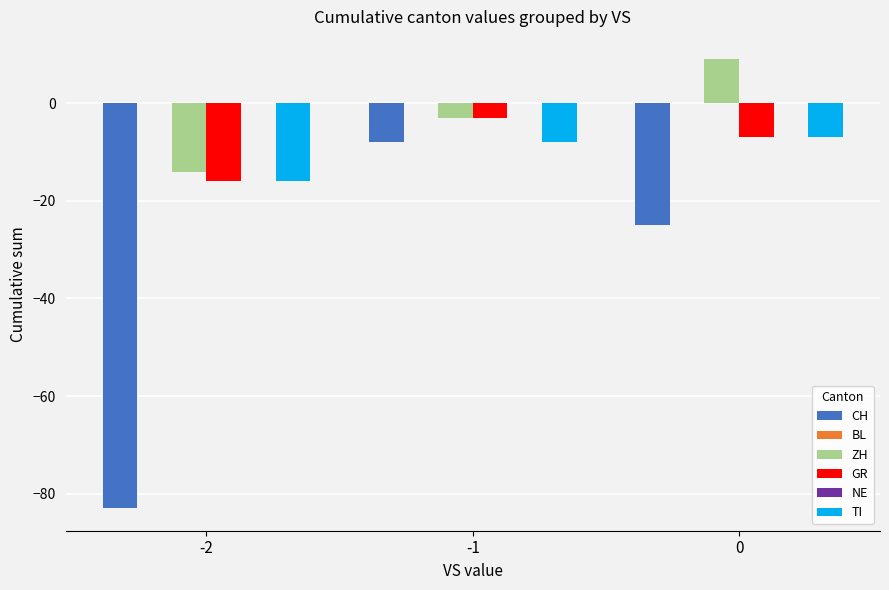

The CH series shows -136 at -2. True or false?

False